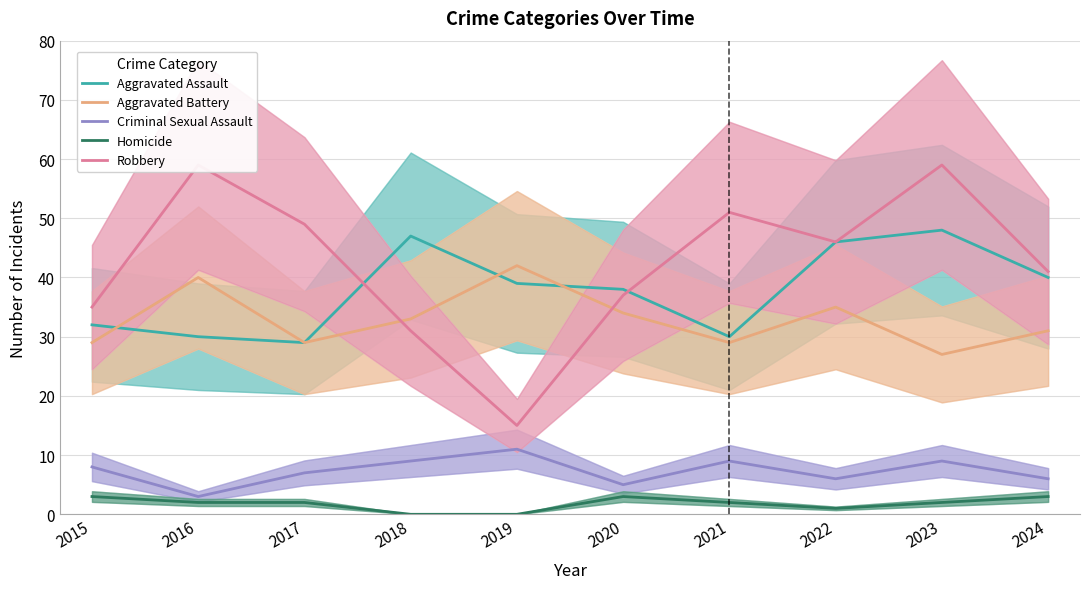

The Aggravated Battery series shows 27 at 2023. True or false?

True